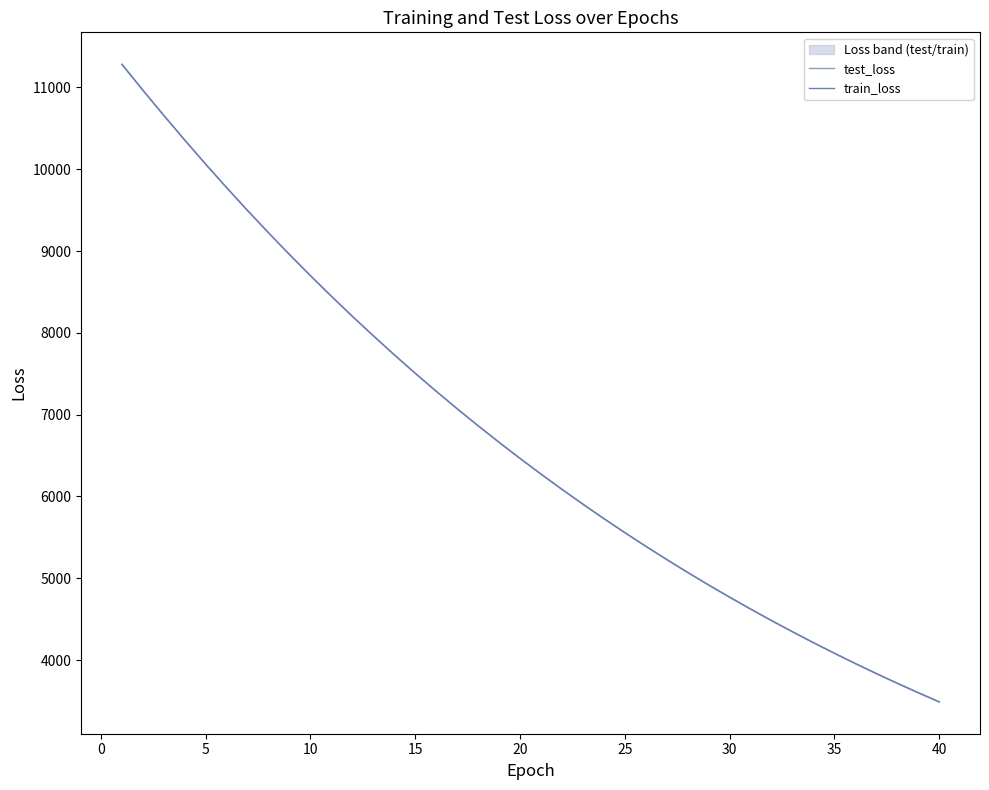

Rank the series by their average value, from lowest to highest.

train_loss, test_loss